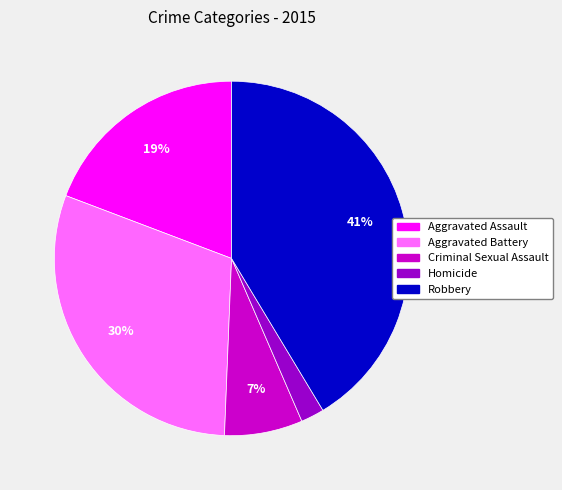

Does any single category account for the majority?

No